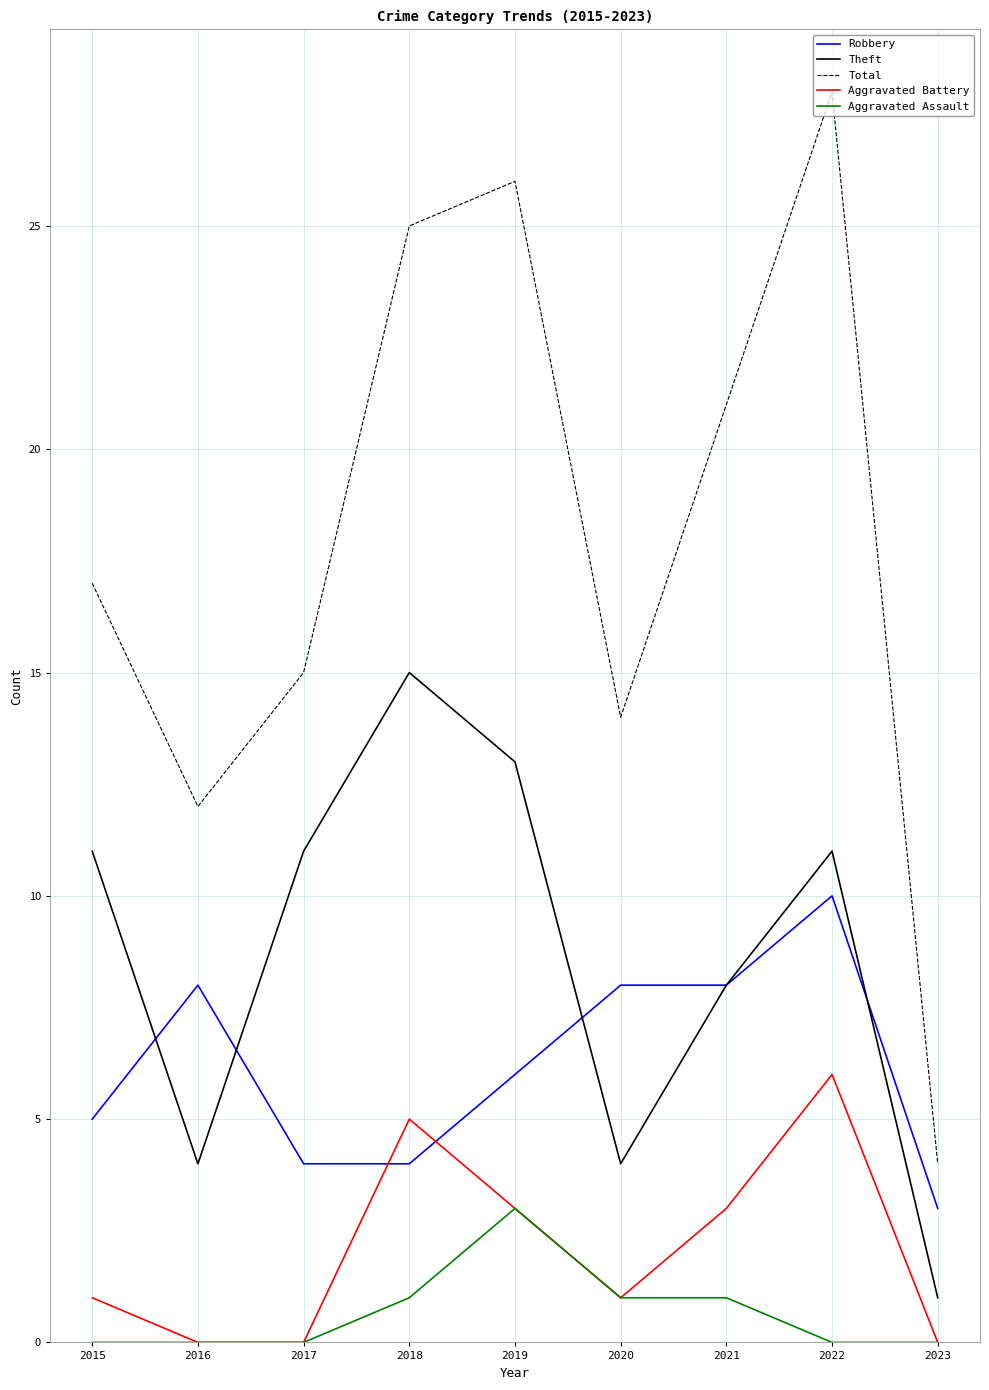

What value does the Theft series have at 2019?

13